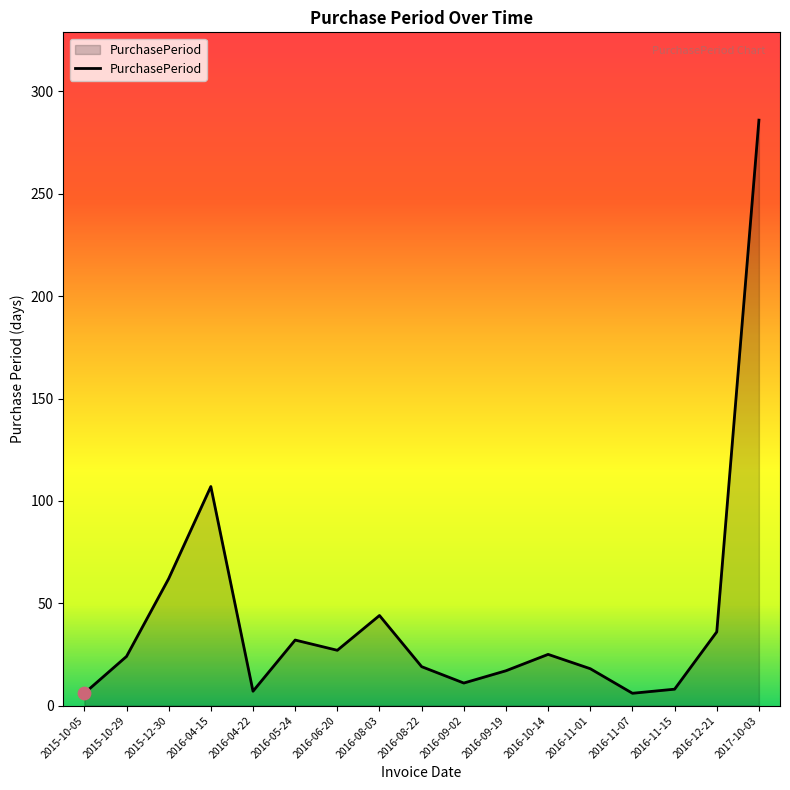

Which has a higher value, 2015-12-30 or 2016-04-15?

2016-04-15